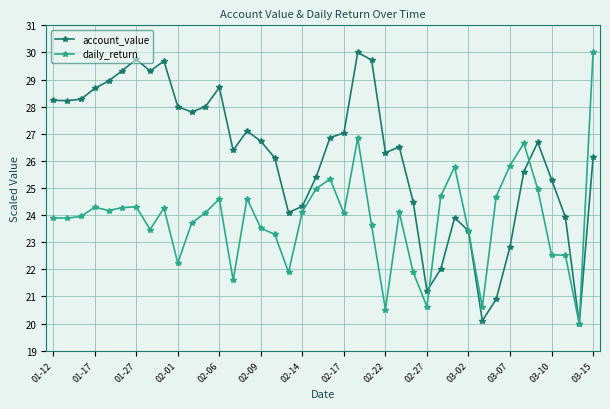

What is the sum of all daily_return values?

953.8